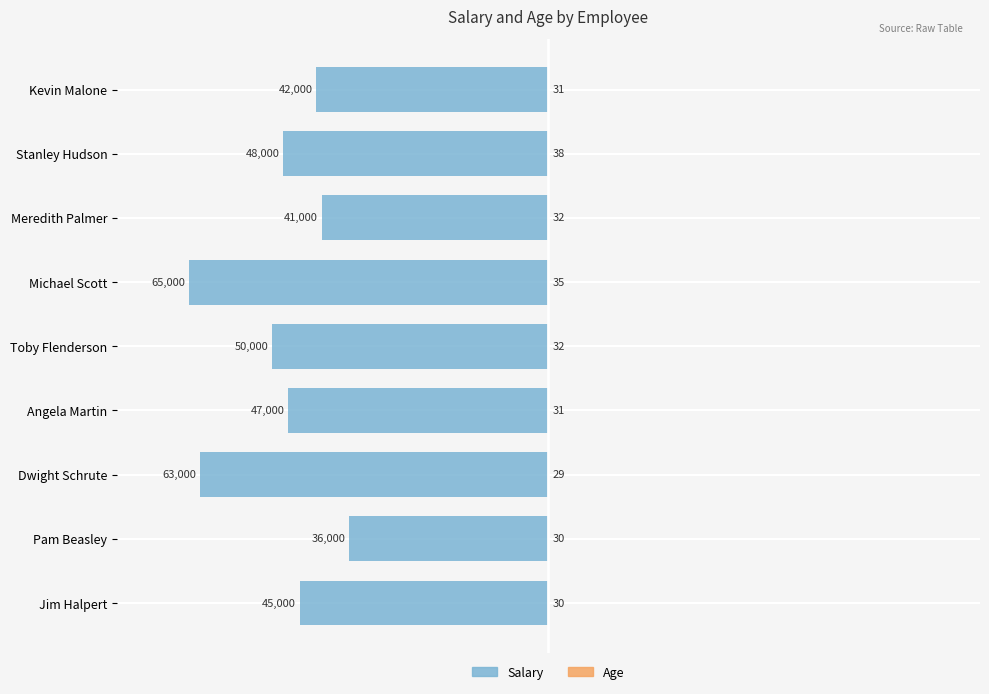

How many bars are there in each group?

2